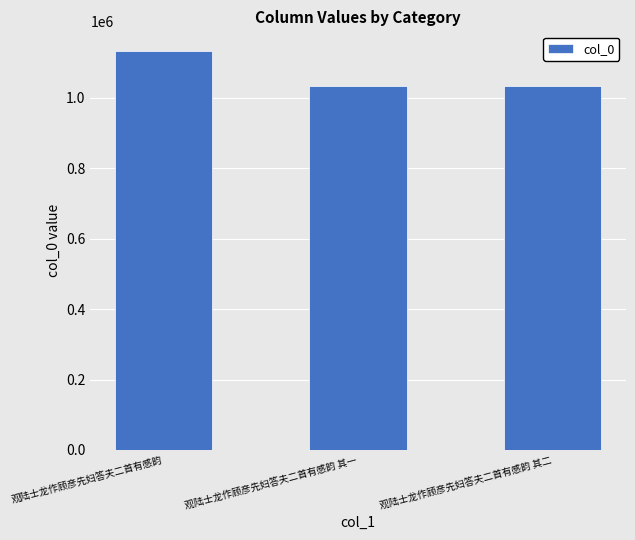

True or false: the data shows 1132208 at 观陆士龙作顾彦先妇答夫二首有感韵.

True